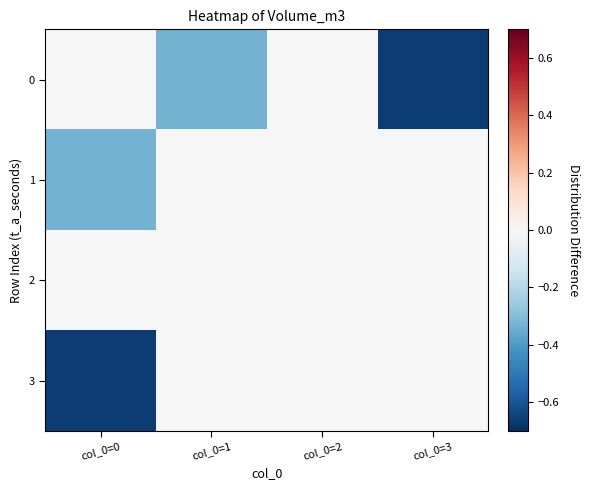

Reading right to left, what are all the values shown in this chart?

0: col_0=3=-0.7	col_0=2=0.0	col_0=1=-0.3	col_0=0=0.0
1: col_0=3=0.0	col_0=2=0.0	col_0=1=0.0	col_0=0=-0.3
2: col_0=3=0.0	col_0=2=0.0	col_0=1=0.0	col_0=0=0.0
3: col_0=3=0.0	col_0=2=0.0	col_0=1=0.0	col_0=0=-0.7